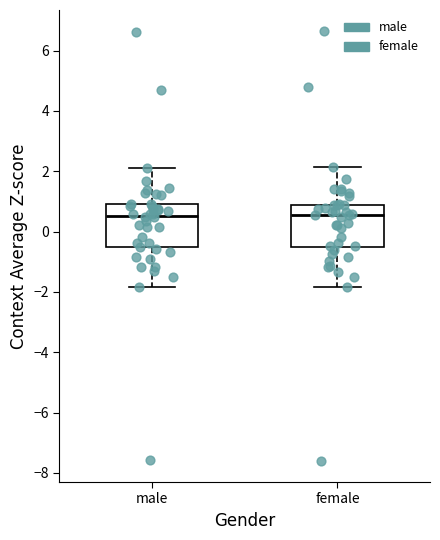

Where is the lower edge of the box for female on the y-axis? The values are not printed on the chart, so give them approximately, as read against the axis.

-0.6